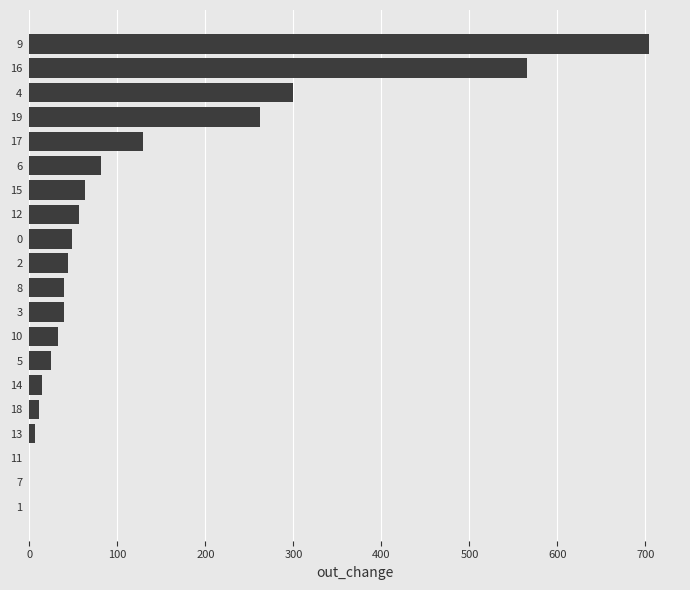

Where is the data nearest to the value 352?

4